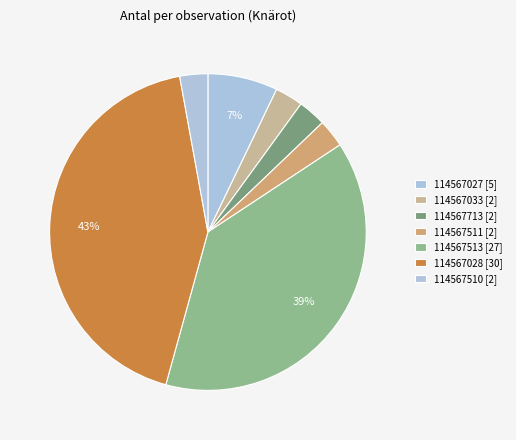

To the nearest percent, what is the difference between the largest and smallest slice percentages?

40%